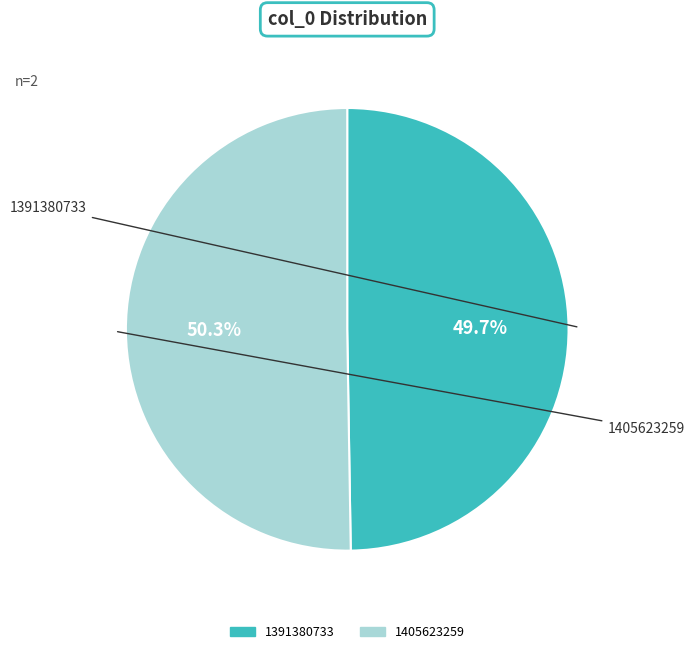

What is the smallest slice in the pie chart?

1391380733